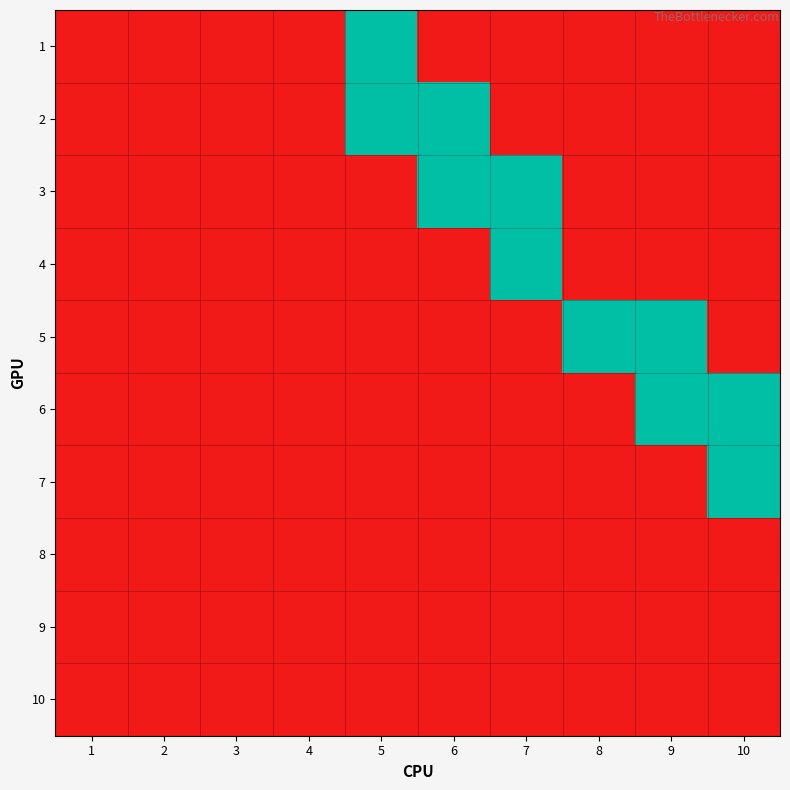

Reading right to left, extract all data points from this chart.

1: 10=0	9=0	8=0	7=0	6=0	5=1	4=0	3=0	2=0	1=0
2: 10=0	9=0	8=0	7=0	6=1	5=1	4=0	3=0	2=0	1=0
3: 10=0	9=0	8=0	7=1	6=1	5=0	4=0	3=0	2=0	1=0
4: 10=0	9=0	8=0	7=1	6=0	5=0	4=0	3=0	2=0	1=0
5: 10=0	9=1	8=1	7=0	6=0	5=0	4=0	3=0	2=0	1=0
6: 10=1	9=1	8=0	7=0	6=0	5=0	4=0	3=0	2=0	1=0
7: 10=1	9=0	8=0	7=0	6=0	5=0	4=0	3=0	2=0	1=0
8: 10=0	9=0	8=0	7=0	6=0	5=0	4=0	3=0	2=0	1=0
9: 10=0	9=0	8=0	7=0	6=0	5=0	4=0	3=0	2=0	1=0
10: 10=0	9=0	8=0	7=0	6=0	5=0	4=0	3=0	2=0	1=0